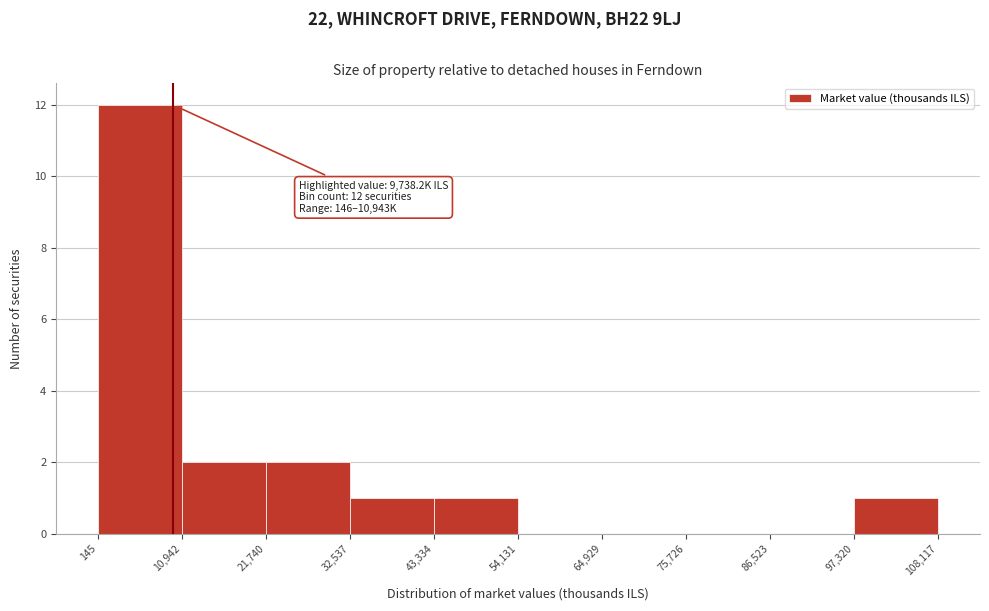

Over which range of the x-axis is the bar tallest?

145 to 10,942